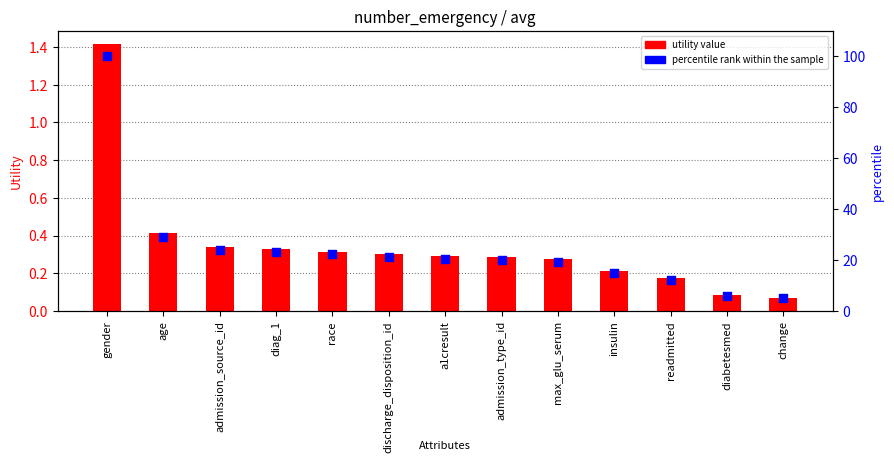

Which series has the largest total across all categories?

percentile rank within the sample